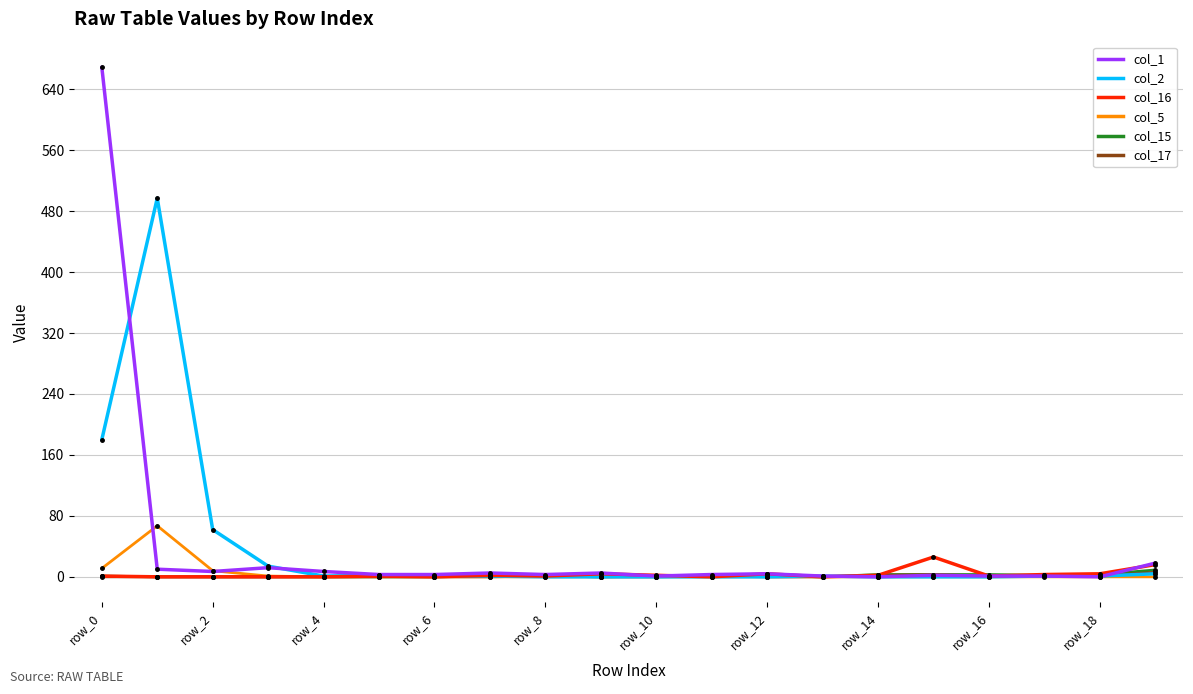

What is the difference between the maximum and minimum values in the col_15 series?

9